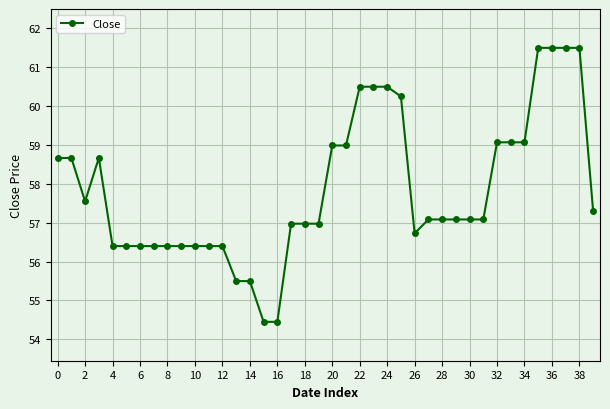

What is the average value?

57.9